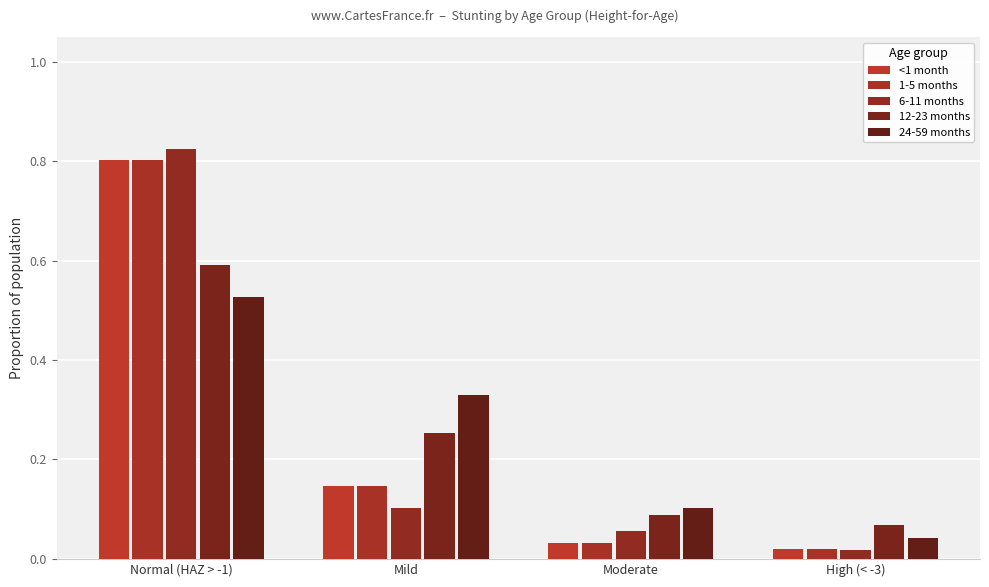

At how many categories does at least one series exceed 0?

4